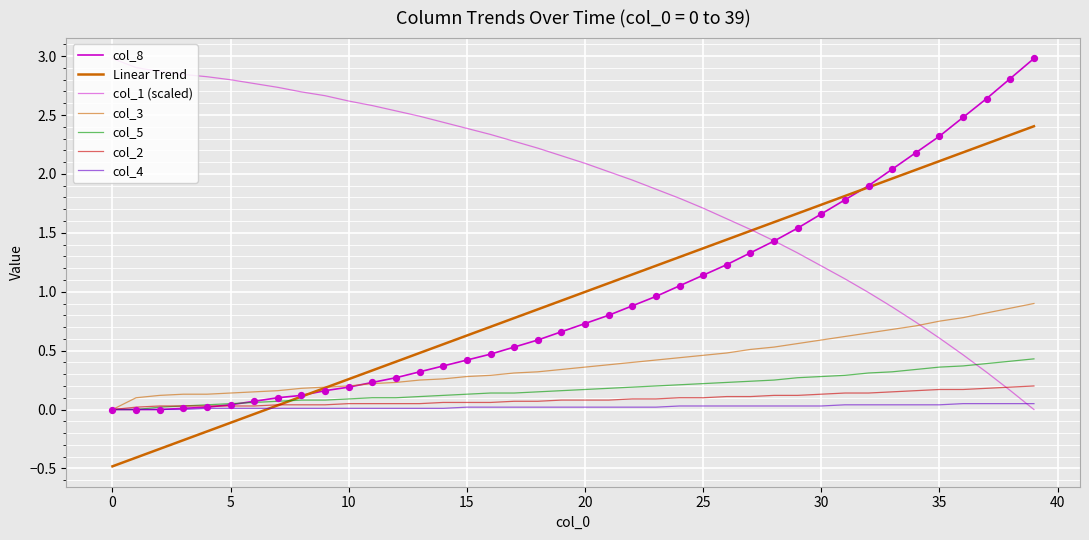

At which category is the sum across all series the highest?

39